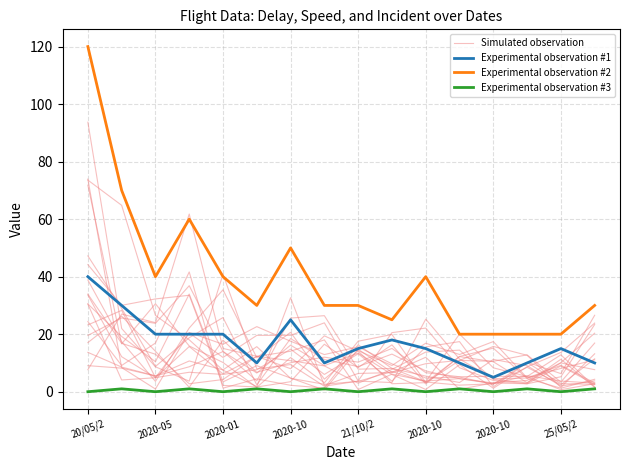

Reading left to right, list all the values displayed in this chart.

Simulated observation: 44.2	30.0	32.3	33.5	2.2	1.6	3.5	16.5	8.4	16.3	2.7	12.2	15.2	4.6	1.2	4.3
Experimental observation #1: 40.0	30.0	20.0	20.0	20.0	10.0	25.0	10.0	15.0	18.0	15.0	10.0	5.0	10.0	15.0	10.0
Experimental observation #2: 120.0	70.0	40.0	60.0	40.0	30.0	50.0	30.0	30.0	25.0	40.0	20.0	20.0	20.0	20.0	30.0
Experimental observation #3: 0.0	1.0	0.0	1.0	0.0	1.0	0.0	1.0	0.0	1.0	0.0	1.0	0.0	1.0	0.0	1.0